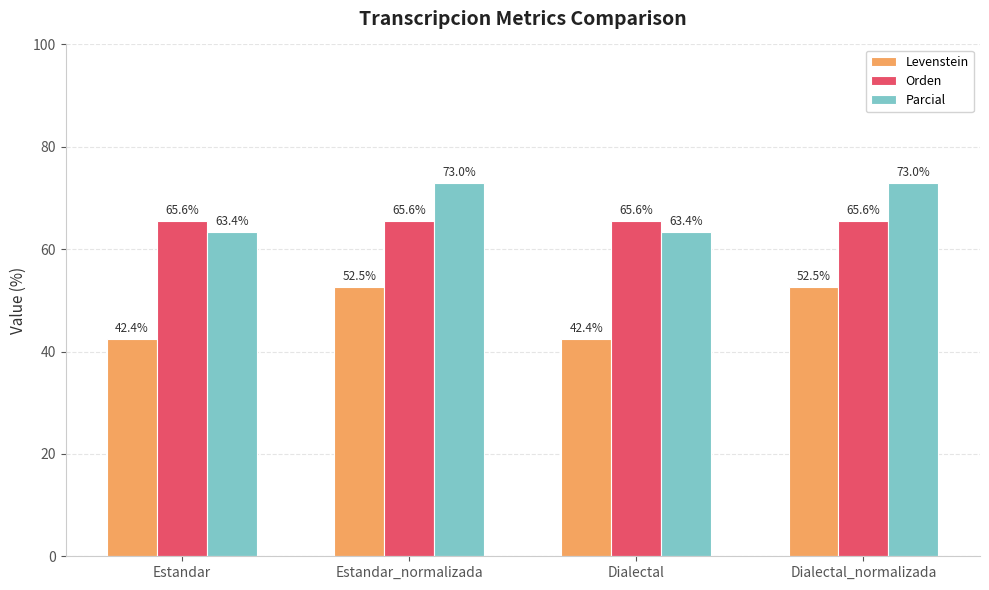

Reading right to left, list all the values displayed in this chart.

Levenstein: 52.5	42.4	52.5	42.4
Orden: 65.6	65.6	65.6	65.6
Parcial: 73.0	63.4	73.0	63.4